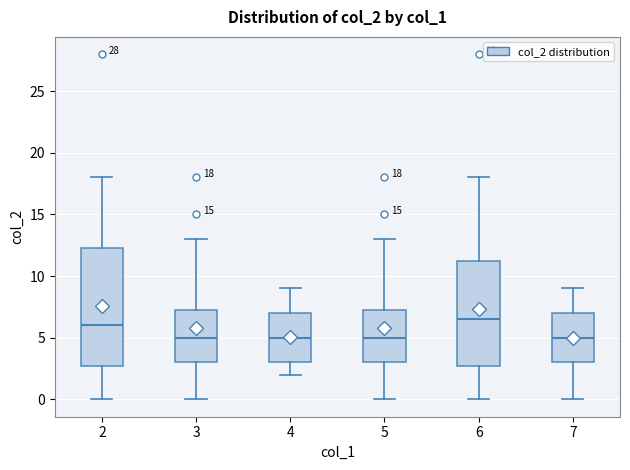

Comparing the boxes themselves (not the whiskers), which one is the tallest?

2